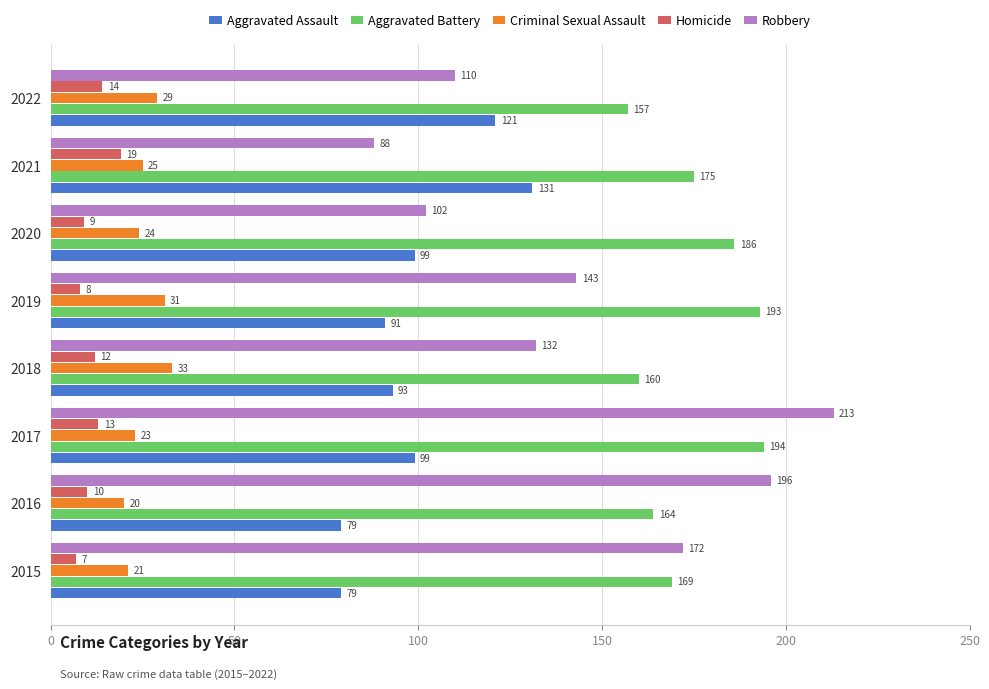

What are all the series names shown in the legend?

Aggravated Assault, Aggravated Battery, Criminal Sexual Assault, Homicide, Robbery